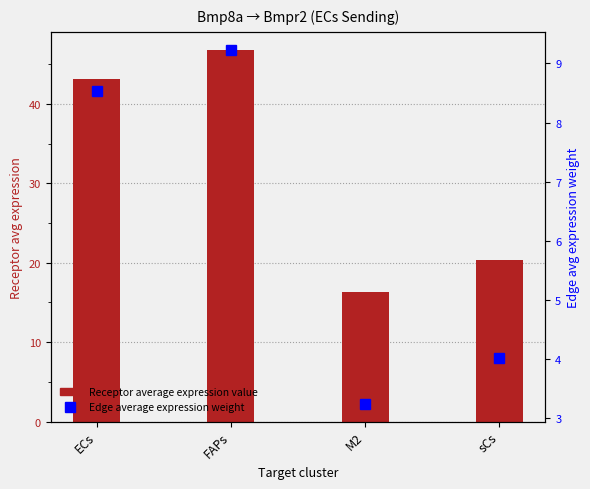

At which label does Edge average expression weight first exceed 8?

ECs